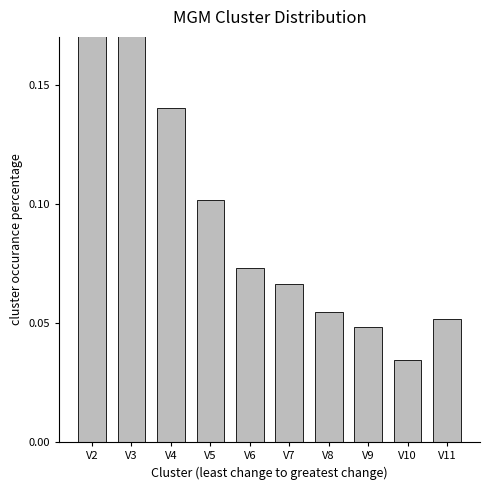

Reading left to right, what are all the values shown in this chart?

0.2	0.2	0.1	0.1	0.1	0.1	0.1	0.0	0.0	0.1